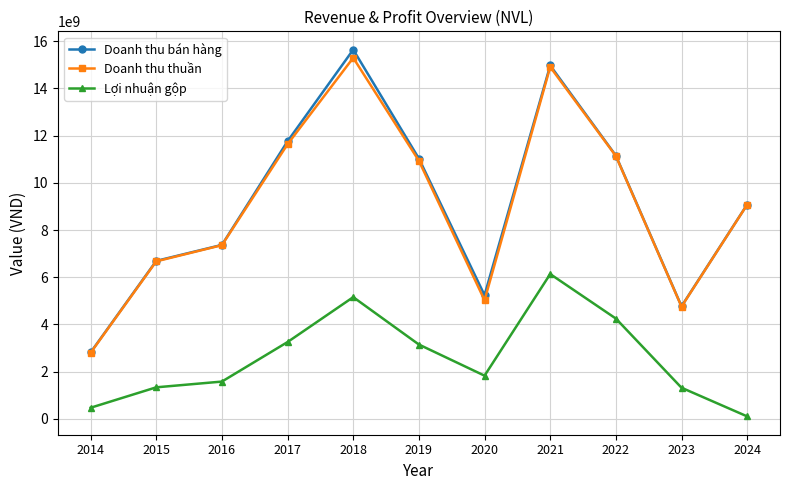

True or false: Doanh thu thuần and Lợi nhuận gộp intersect in this chart.

False